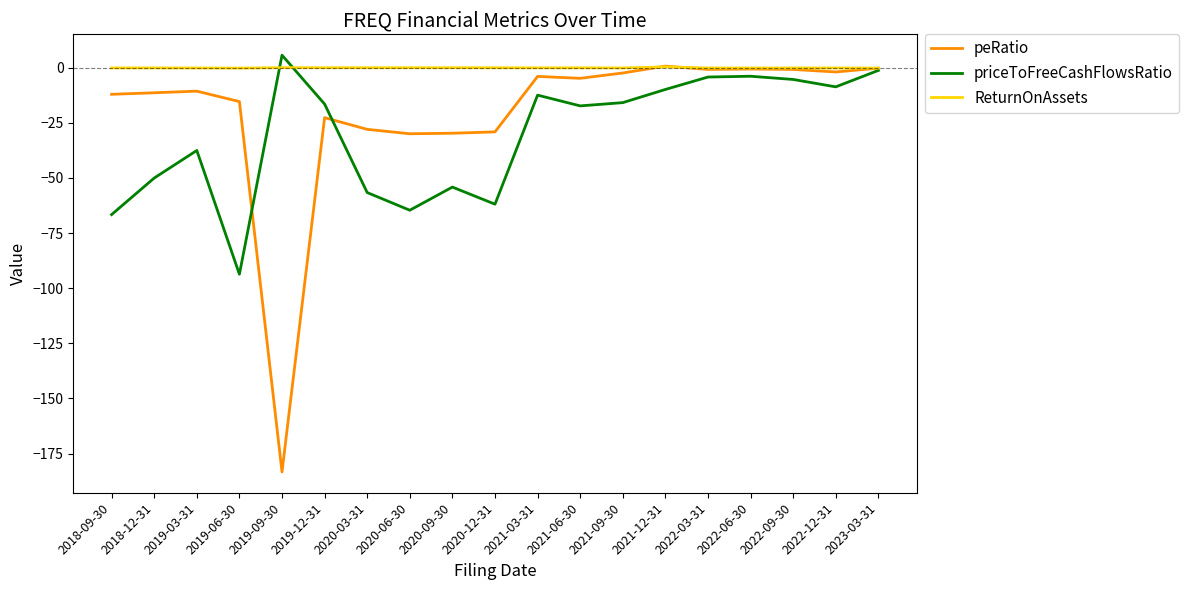

Does the chart display data point markers on the line(s)?

No